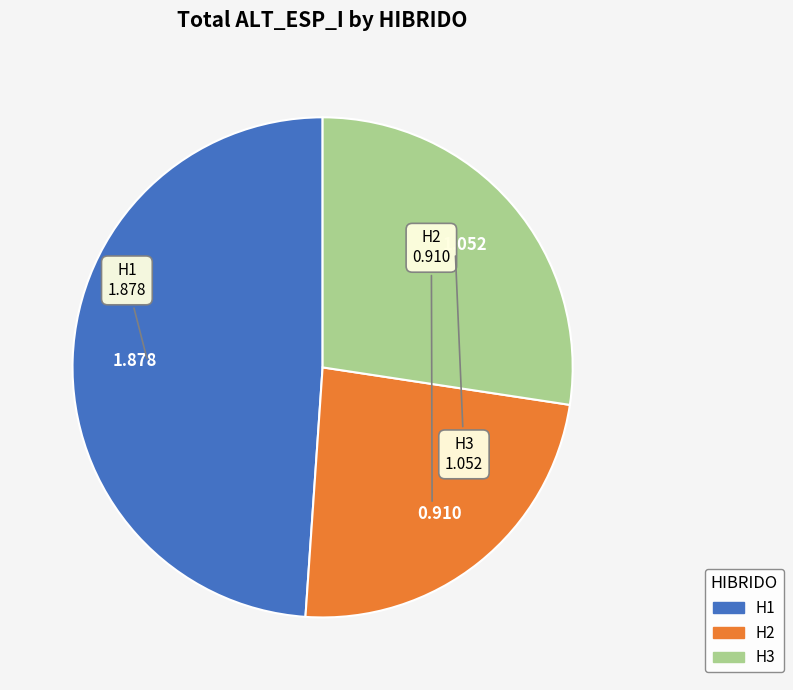

Is it true that H1 is 49% of the pie?

True